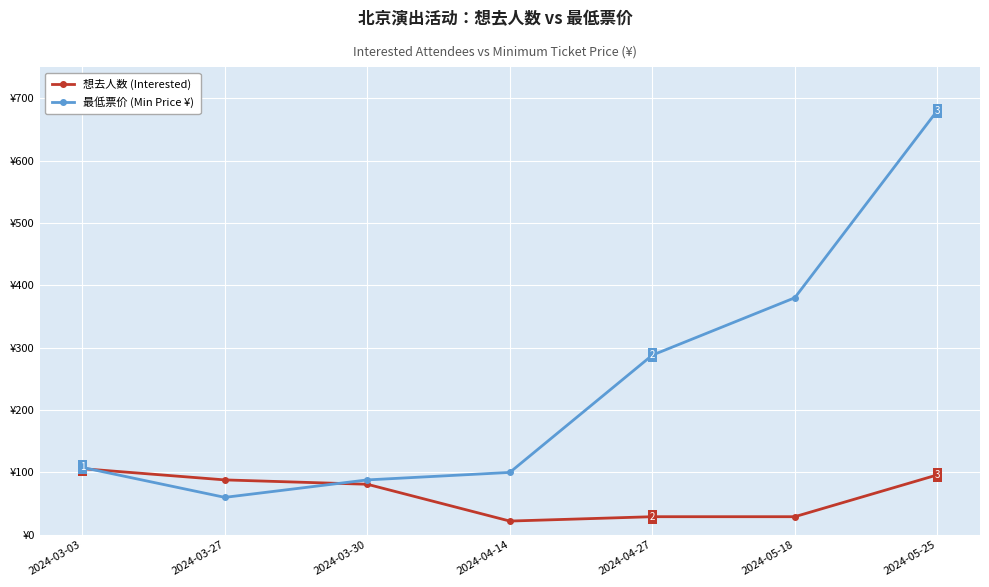

What are all the series names shown in the legend?

想去人数 (Interested), 最低票价 (Min Price ¥)